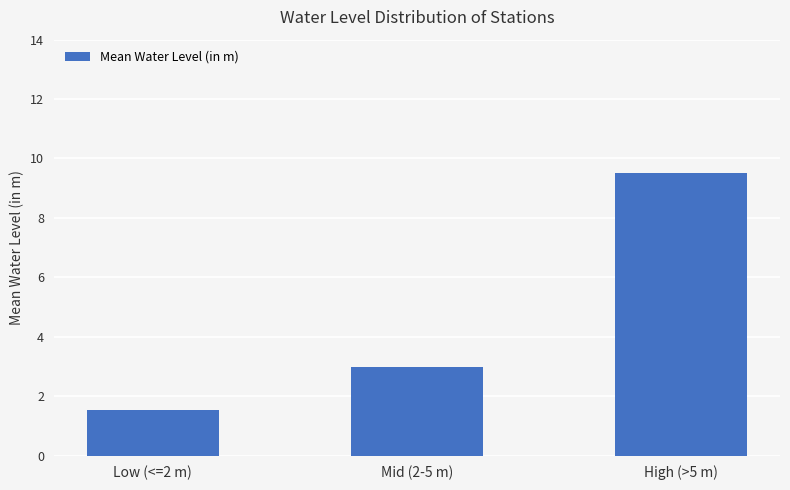

Where is the data nearest to the value 5?

Mid (2-5 m)